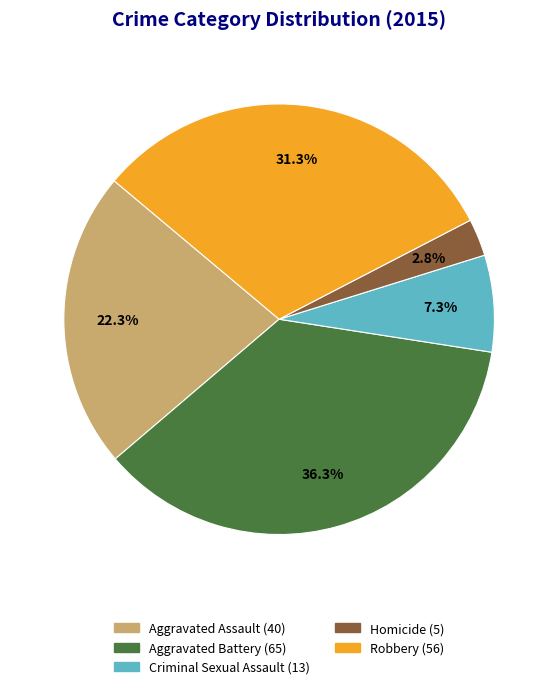

Is it true that Robbery is 31% of the pie?

True